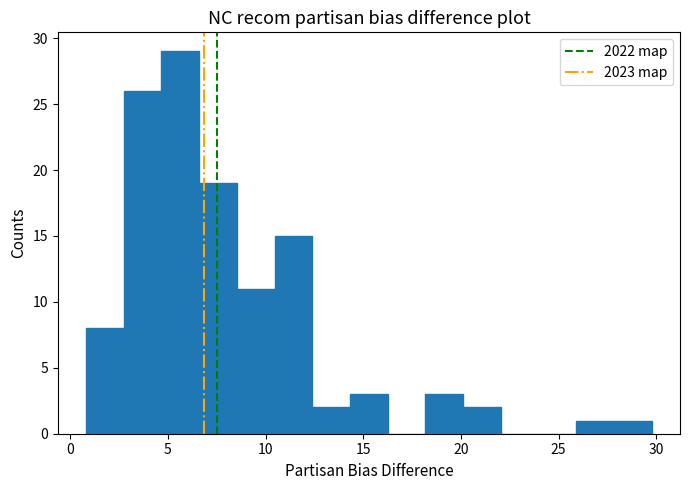

Read against the x-axis, roughly where is the centre of the tallest bar?

5.5